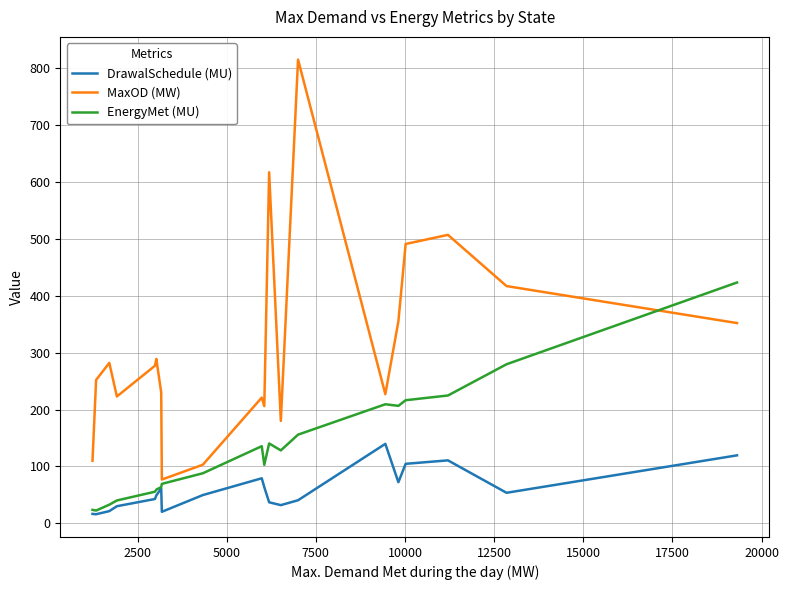

True or false: MaxOD (MW) and DrawalSchedule (MU) intersect in this chart.

False